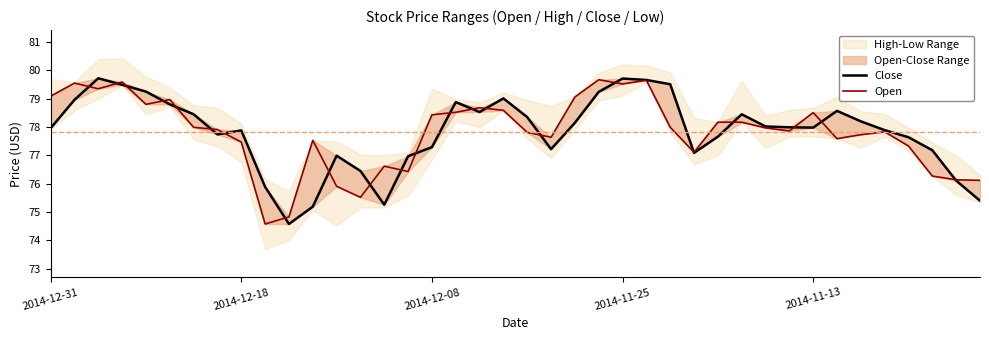

What position from the left is 10?

11